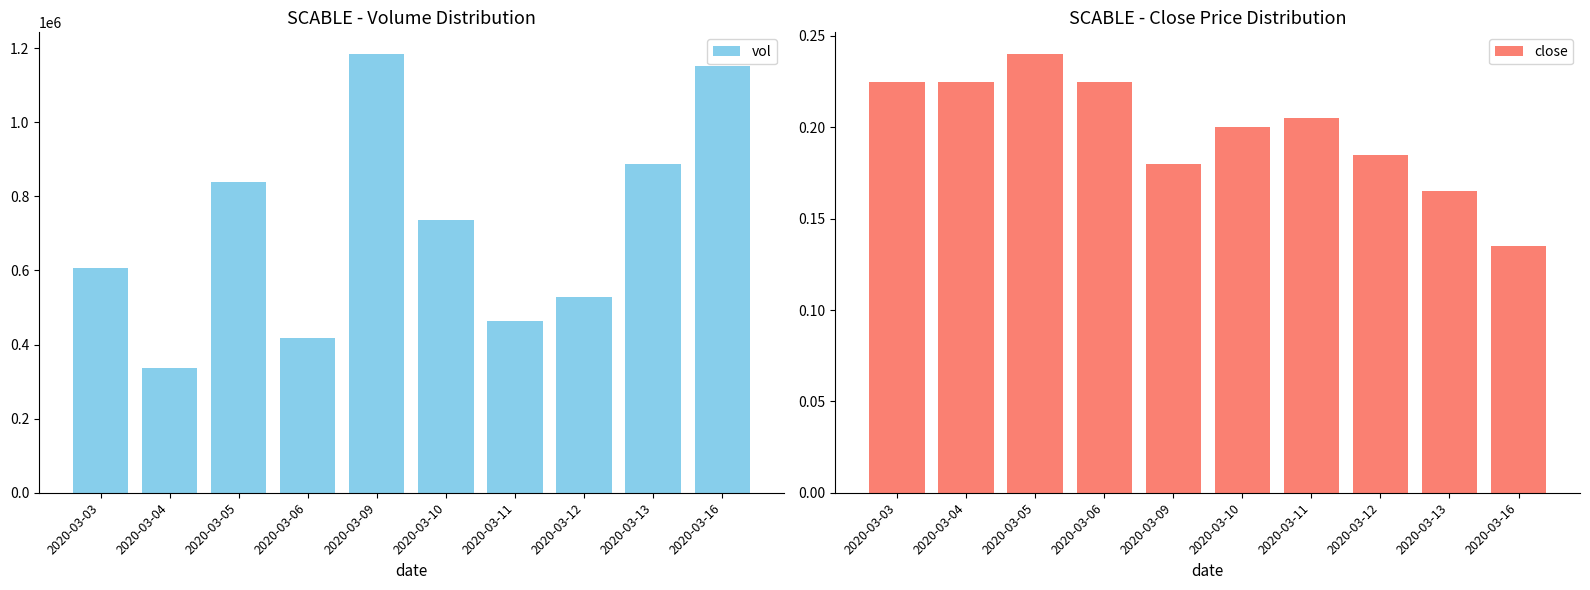

What is the total value across all series at 2020-03-03?

606400.2